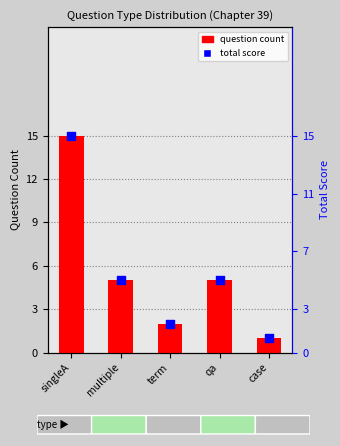

What is the total value across all series at singleA?

30